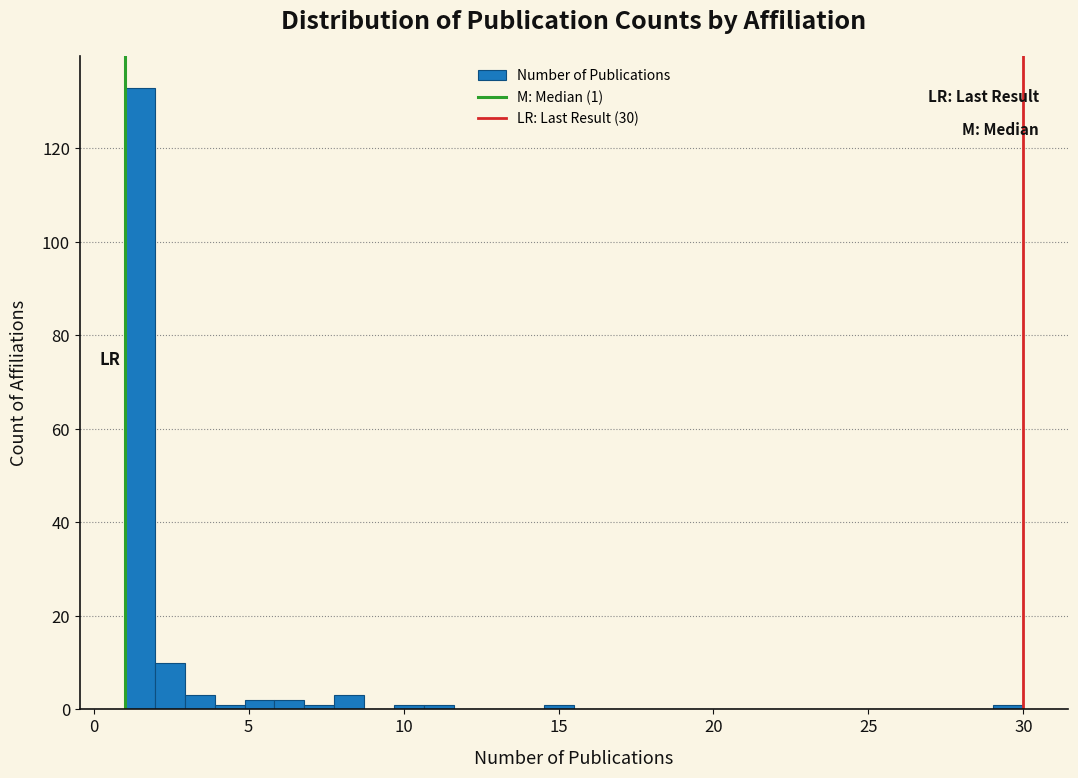

Around what value on the x-axis is the tallest bar? Give the approximate position of its centre, as read against the axis.

1.5